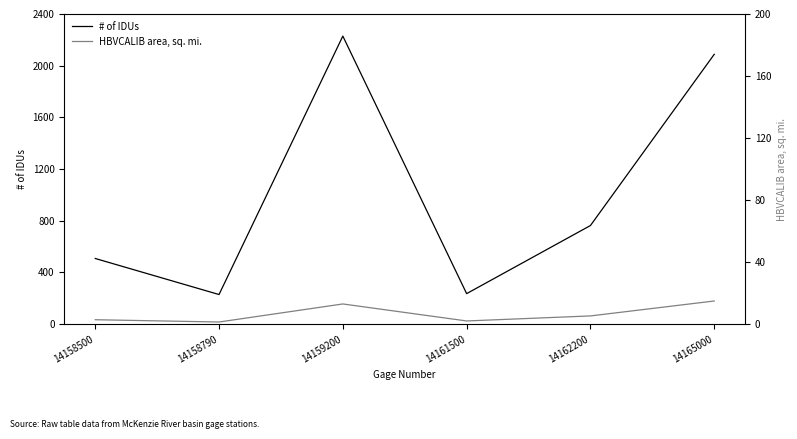

The value of HBVCALIB area, sq. mi. at 14159200 is 156.1. True or false?

True